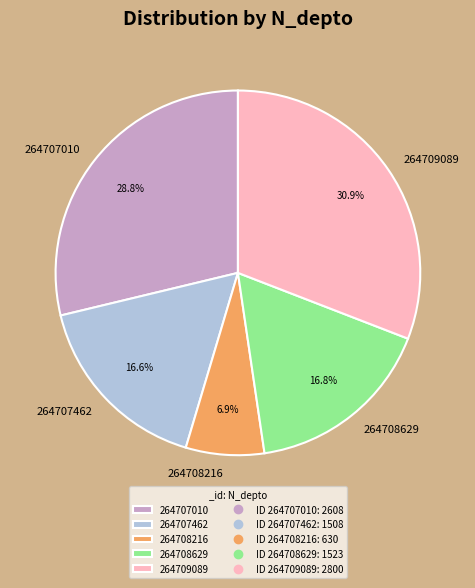

What is the smallest slice in the pie chart?

264708216